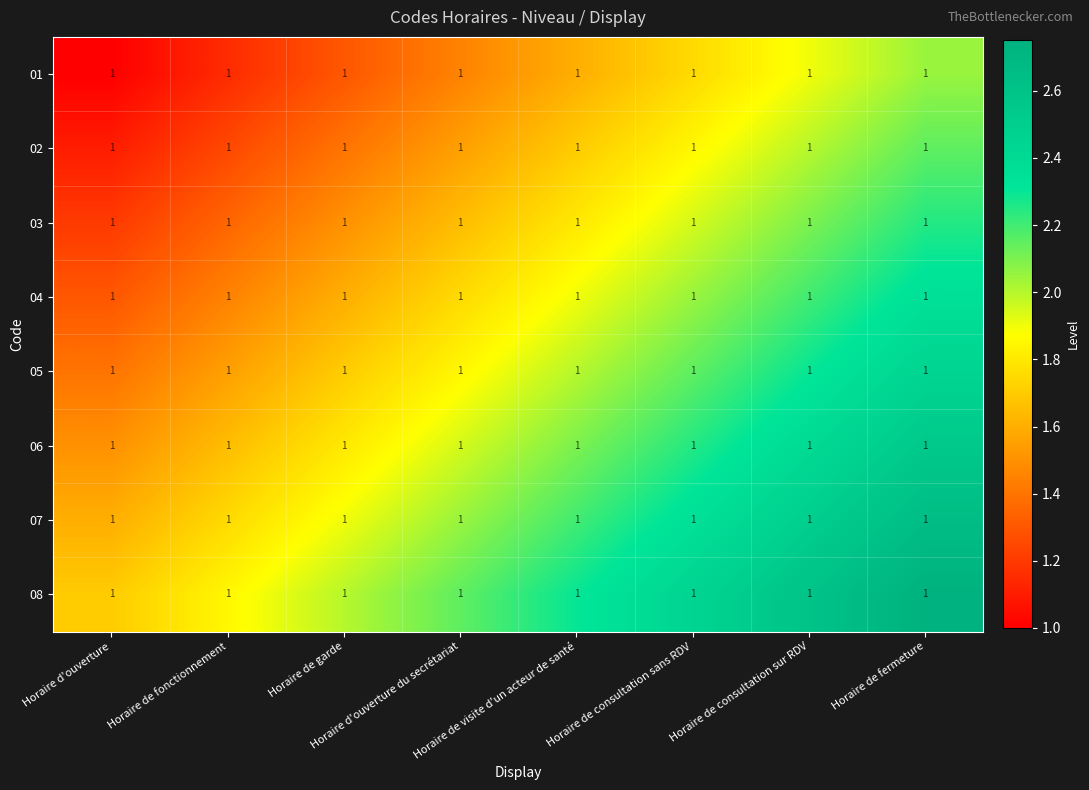

Reading left to right, transcribe all the data shown in this chart.

01: Horaire d'ouverture=1.0	Horaire de fonctionnement=1.0	Horaire de garde=1.0	Horaire d'ouverture du secrétariat=1.0	Horaire de visite d'un acteur de santé=1.0	Horaire de consultation sans RDV=1.0	Horaire de consultation sur RDV=1.0	Horaire de fermeture=1.0
02: Horaire d'ouverture=1.0	Horaire de fonctionnement=1.0	Horaire de garde=1.0	Horaire d'ouverture du secrétariat=1.0	Horaire de visite d'un acteur de santé=1.0	Horaire de consultation sans RDV=1.0	Horaire de consultation sur RDV=1.0	Horaire de fermeture=1.0
03: Horaire d'ouverture=1.0	Horaire de fonctionnement=1.0	Horaire de garde=1.0	Horaire d'ouverture du secrétariat=1.0	Horaire de visite d'un acteur de santé=1.0	Horaire de consultation sans RDV=1.0	Horaire de consultation sur RDV=1.0	Horaire de fermeture=1.0
04: Horaire d'ouverture=1.0	Horaire de fonctionnement=1.0	Horaire de garde=1.0	Horaire d'ouverture du secrétariat=1.0	Horaire de visite d'un acteur de santé=1.0	Horaire de consultation sans RDV=1.0	Horaire de consultation sur RDV=1.0	Horaire de fermeture=1.0
05: Horaire d'ouverture=1.0	Horaire de fonctionnement=1.0	Horaire de garde=1.0	Horaire d'ouverture du secrétariat=1.0	Horaire de visite d'un acteur de santé=1.0	Horaire de consultation sans RDV=1.0	Horaire de consultation sur RDV=1.0	Horaire de fermeture=1.0
06: Horaire d'ouverture=1.0	Horaire de fonctionnement=1.0	Horaire de garde=1.0	Horaire d'ouverture du secrétariat=1.0	Horaire de visite d'un acteur de santé=1.0	Horaire de consultation sans RDV=1.0	Horaire de consultation sur RDV=1.0	Horaire de fermeture=1.0
07: Horaire d'ouverture=1.0	Horaire de fonctionnement=1.0	Horaire de garde=1.0	Horaire d'ouverture du secrétariat=1.0	Horaire de visite d'un acteur de santé=1.0	Horaire de consultation sans RDV=1.0	Horaire de consultation sur RDV=1.0	Horaire de fermeture=1.0
08: Horaire d'ouverture=1.0	Horaire de fonctionnement=1.0	Horaire de garde=1.0	Horaire d'ouverture du secrétariat=1.0	Horaire de visite d'un acteur de santé=1.0	Horaire de consultation sans RDV=1.0	Horaire de consultation sur RDV=1.0	Horaire de fermeture=1.0